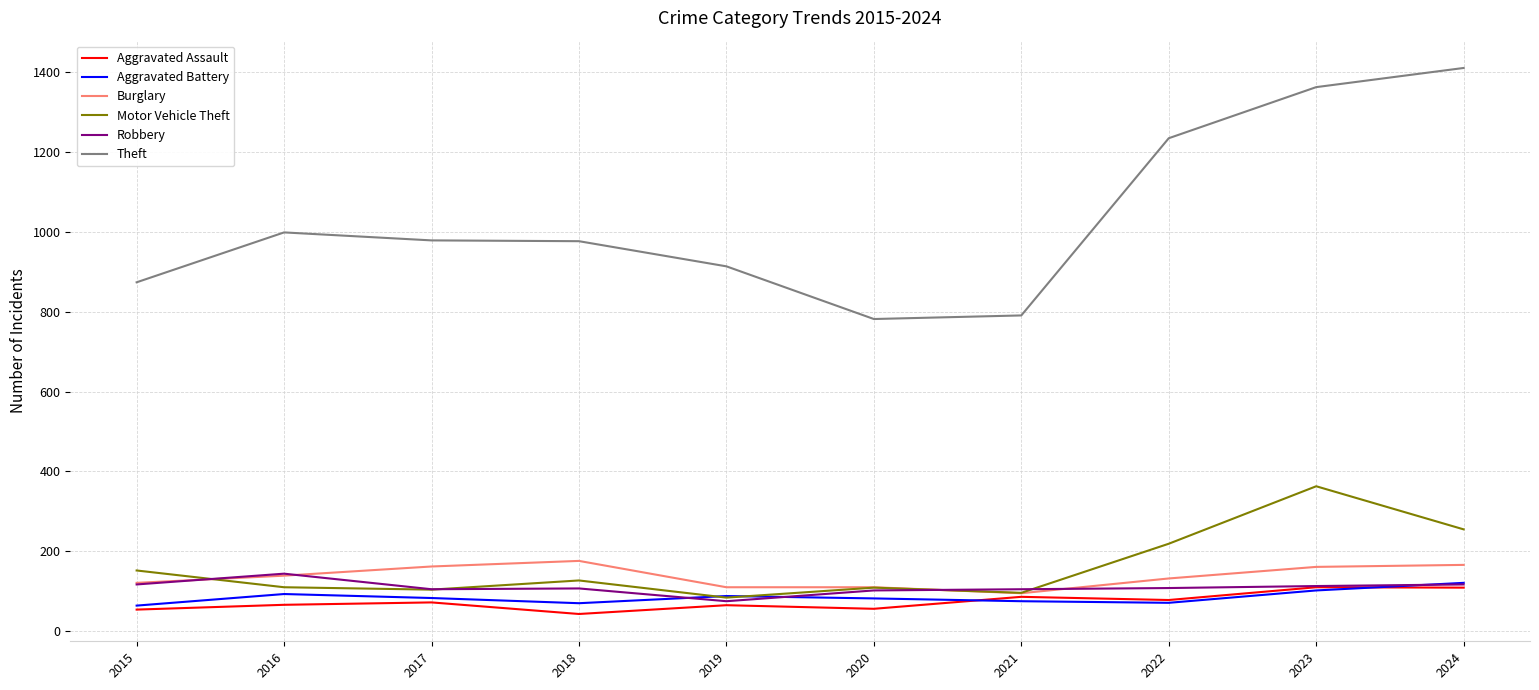

What are all the series names shown in the legend?

Aggravated Assault, Aggravated Battery, Burglary, Motor Vehicle Theft, Robbery, Theft